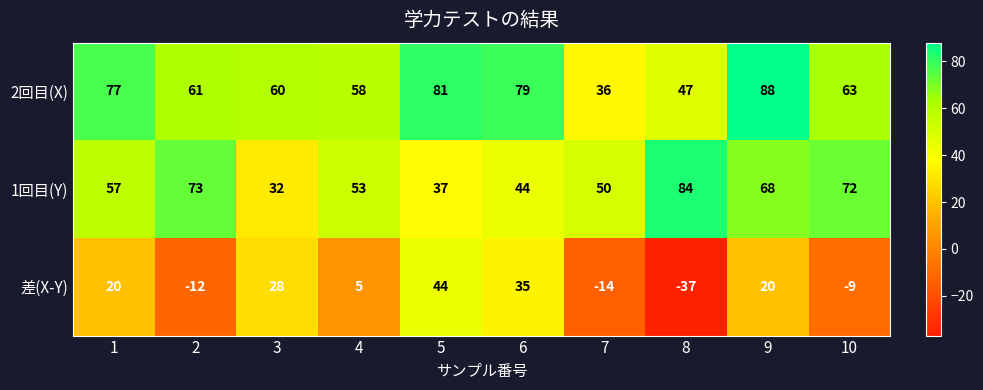

What is the highest value of the 2回目(X) series?

88